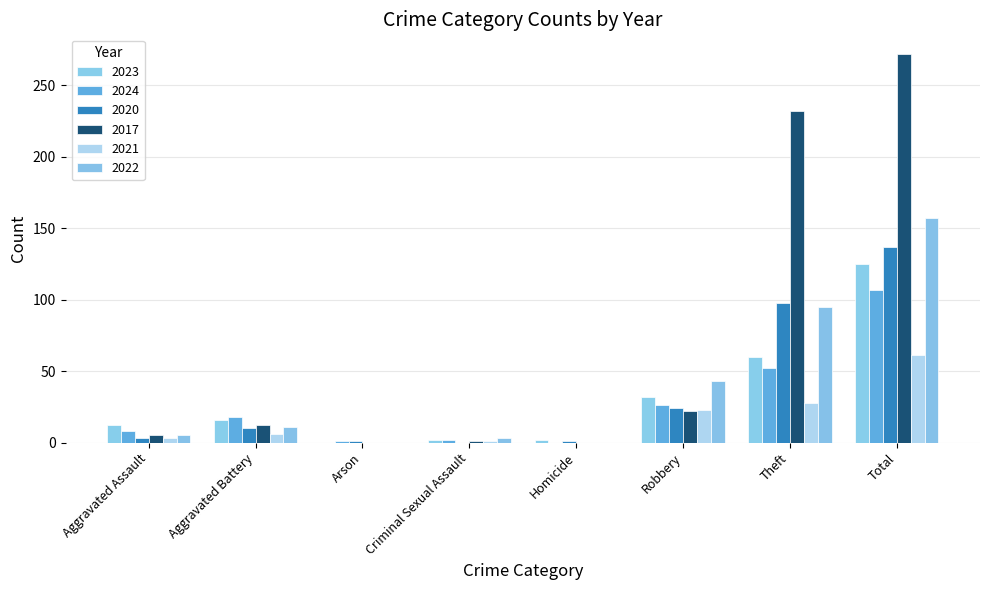

What is the value of the 2024 bar at the 7th from the left?

52